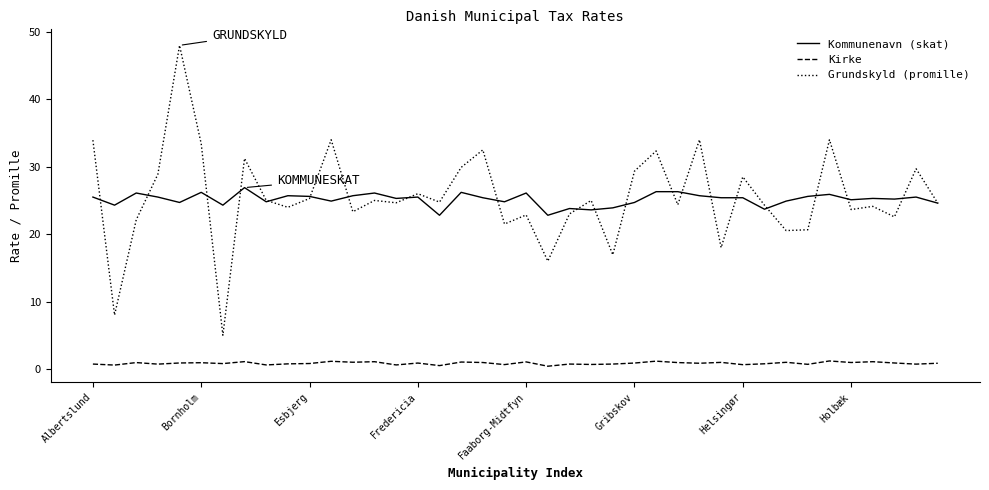

List the series in order of their peak value, lowest first.

Kirke, Kommunenavn (skat), Grundskyld (promille)